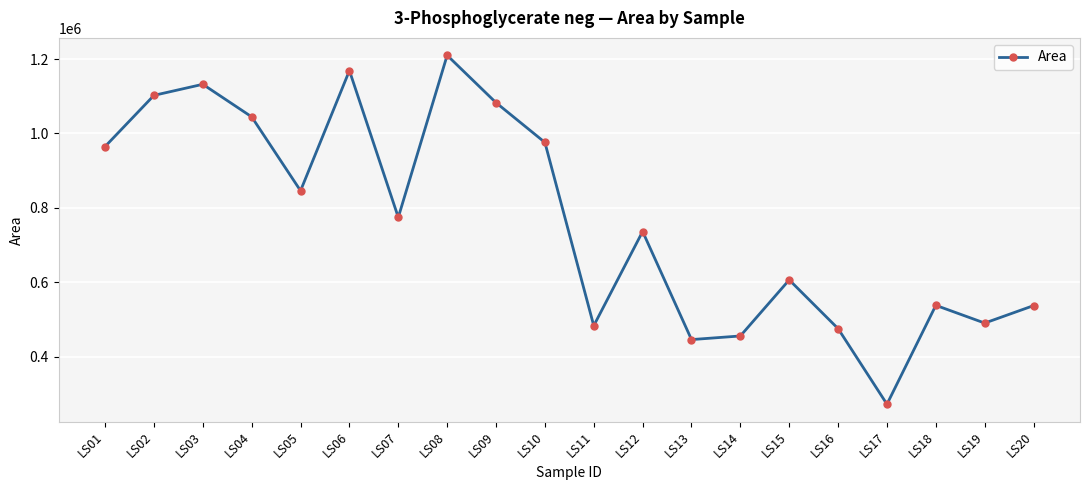

What is the smallest value displayed?

272028